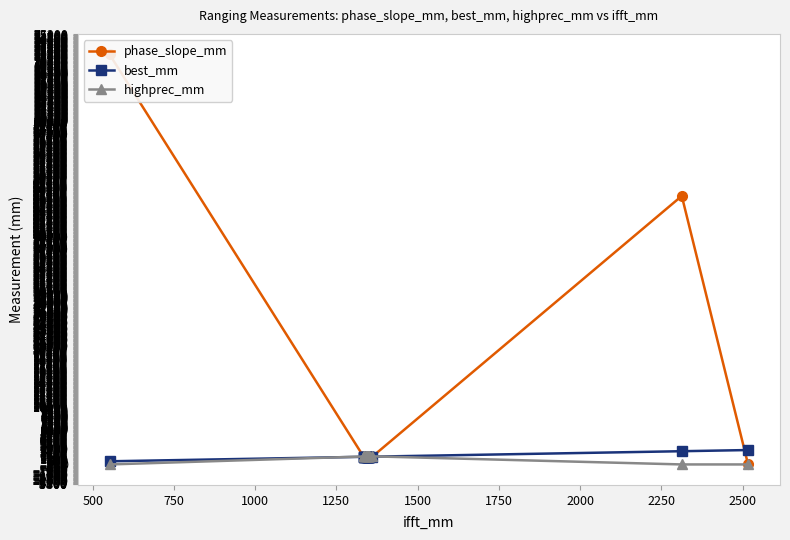

What are all the series names shown in the legend?

phase_slope_mm, best_mm, highprec_mm